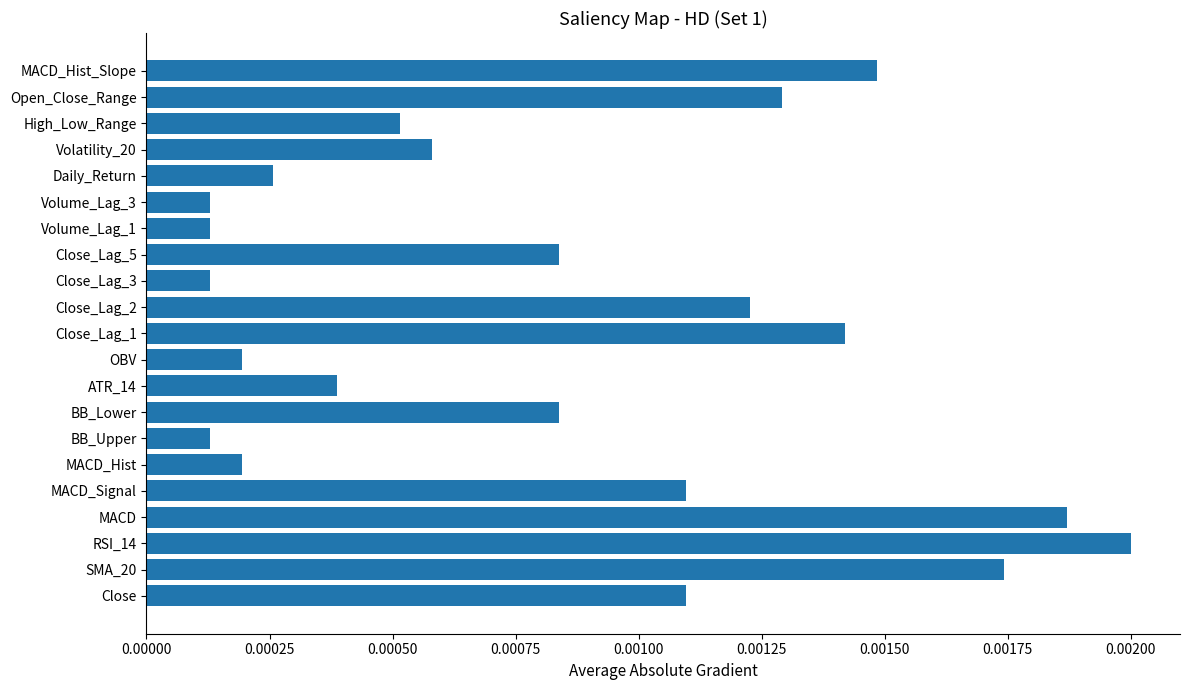

Which has a higher value, Open_Close_Range or Daily_Return?

Open_Close_Range